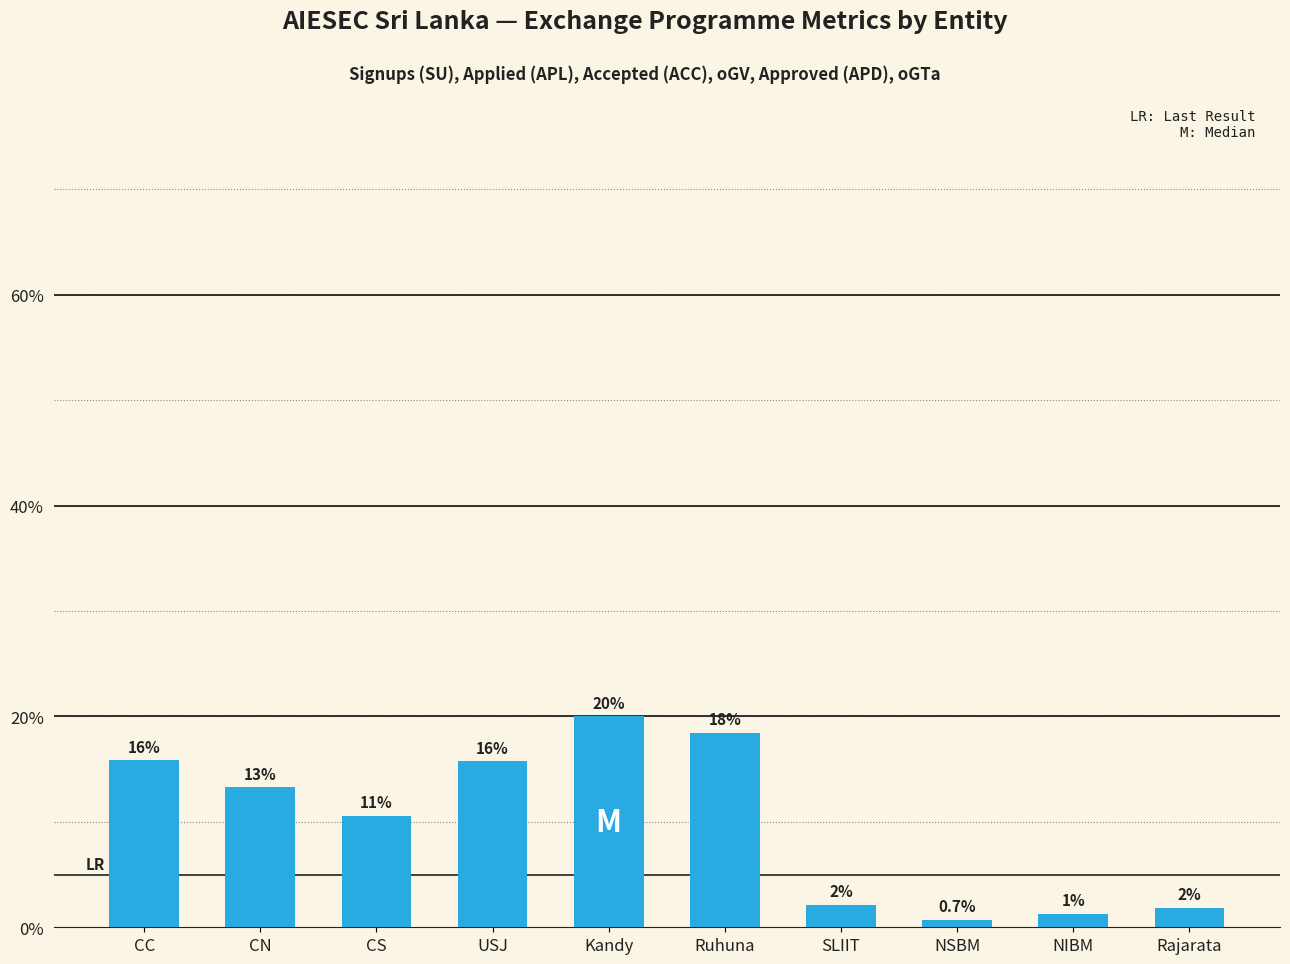

Is it true that the value at CC is 15.9?

True